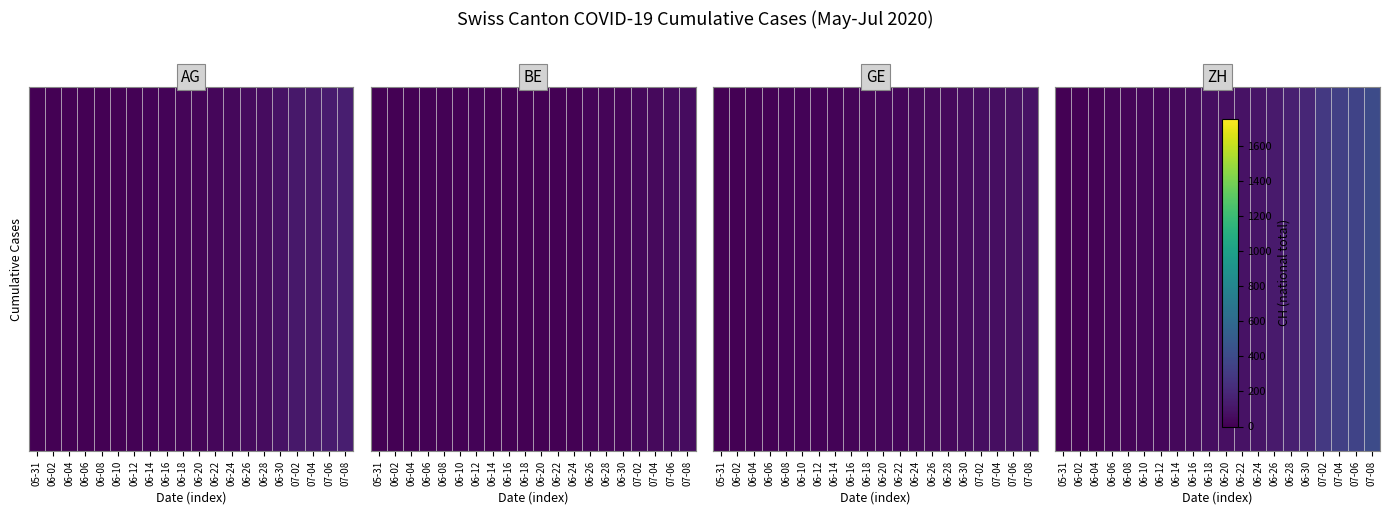

What is the approximate value at 06-18?

67